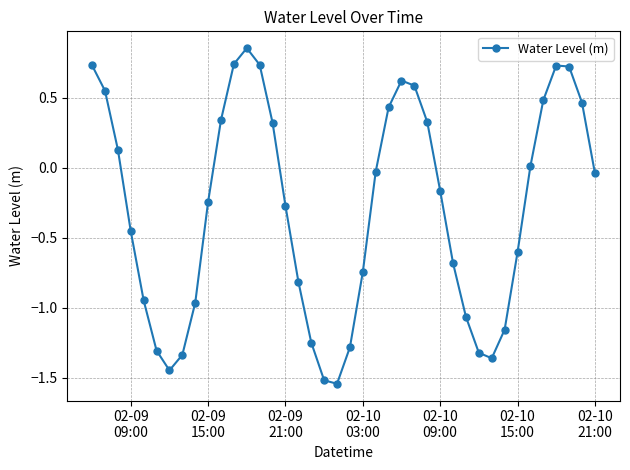

How many points are lower than both their immediate neighbors (excluding endpoints)?

3